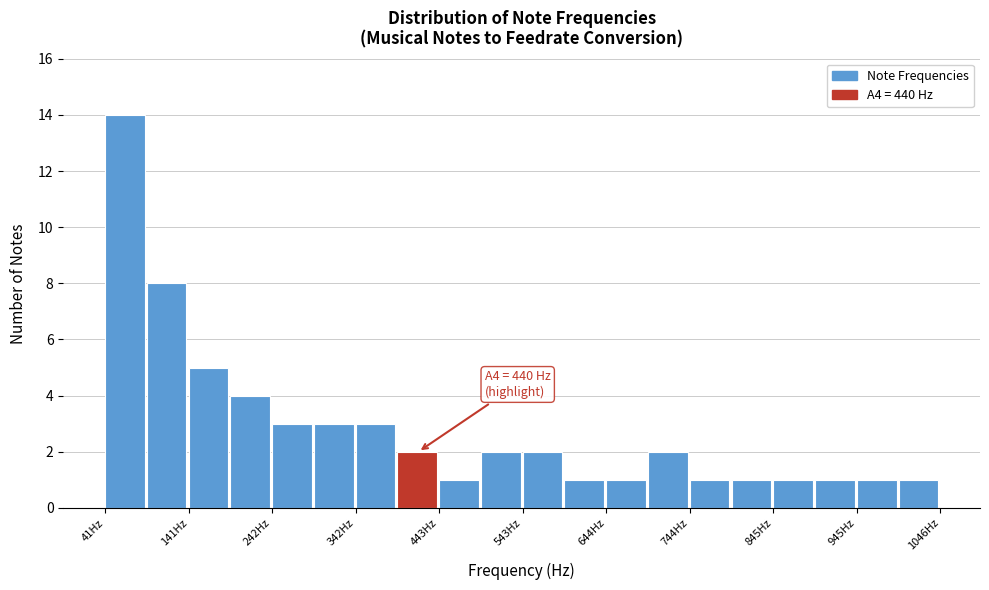

Read against the x-axis, roughly where is the centre of the tallest bar?

60